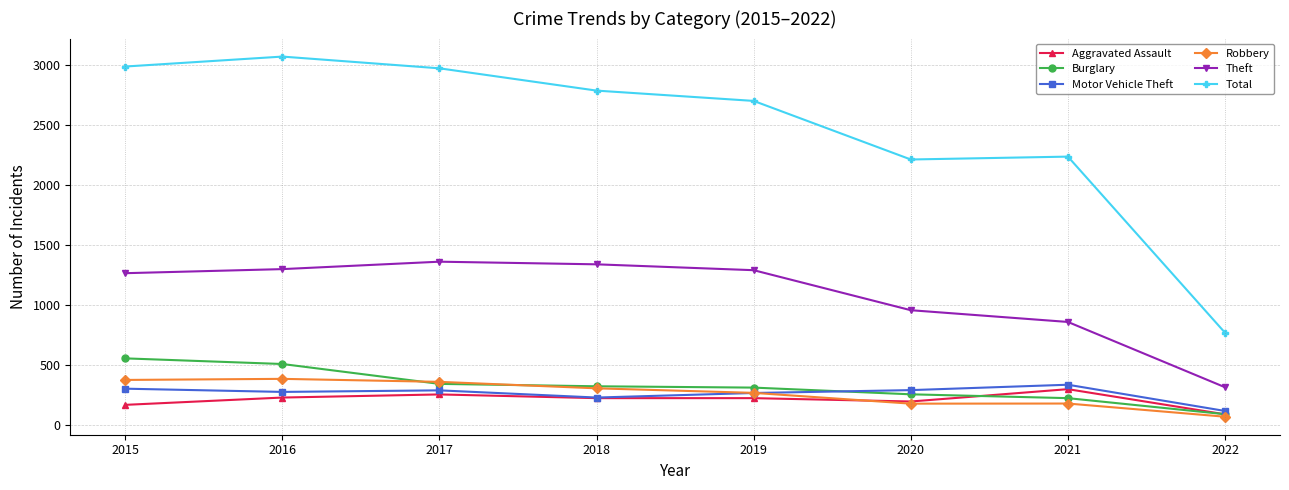

How many lines are shown in the chart?

6